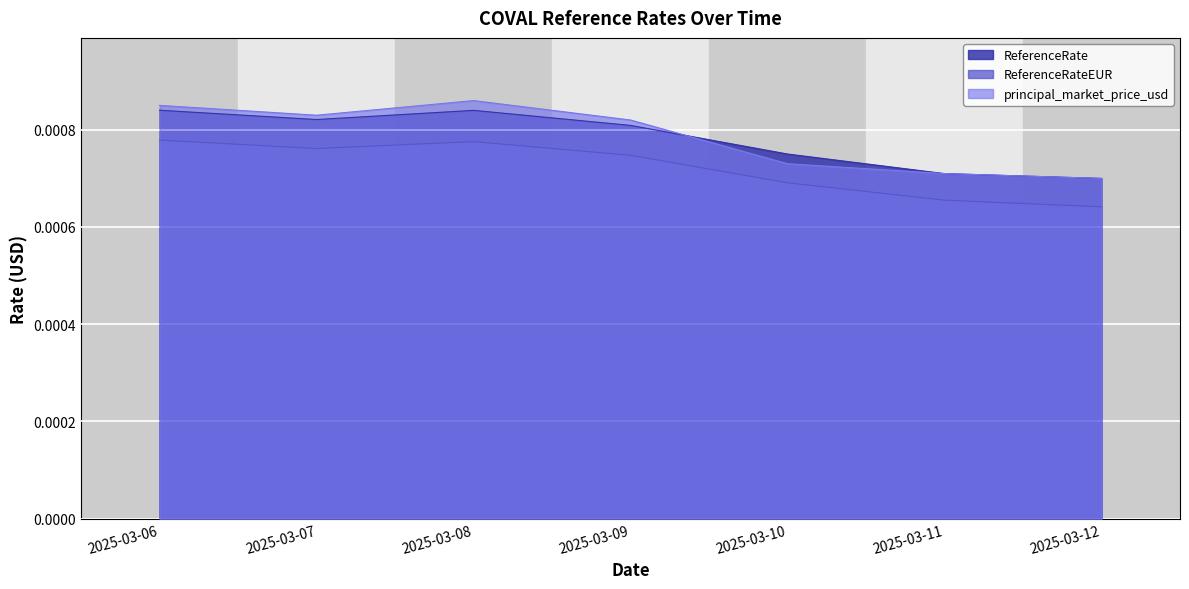

At 2025-03-11, list the series in order from smallest to largest.

ReferenceRateEUR, ReferenceRate, principal_market_price_usd